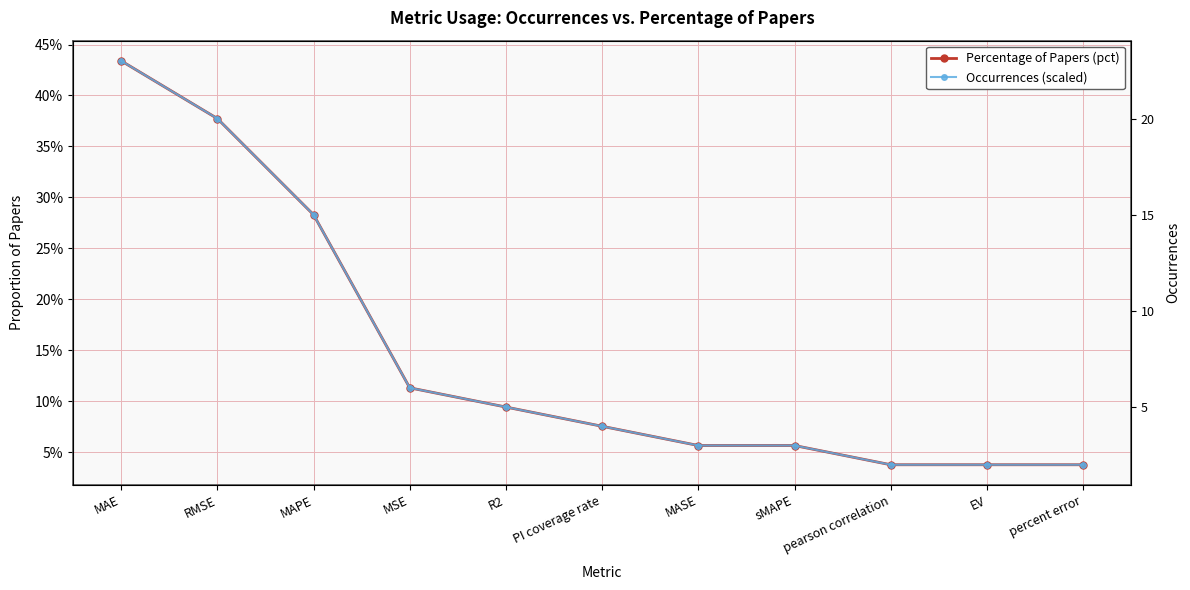

What is the value of the Percentage of Papers (pct) point at the 3rd from the left?

0.3